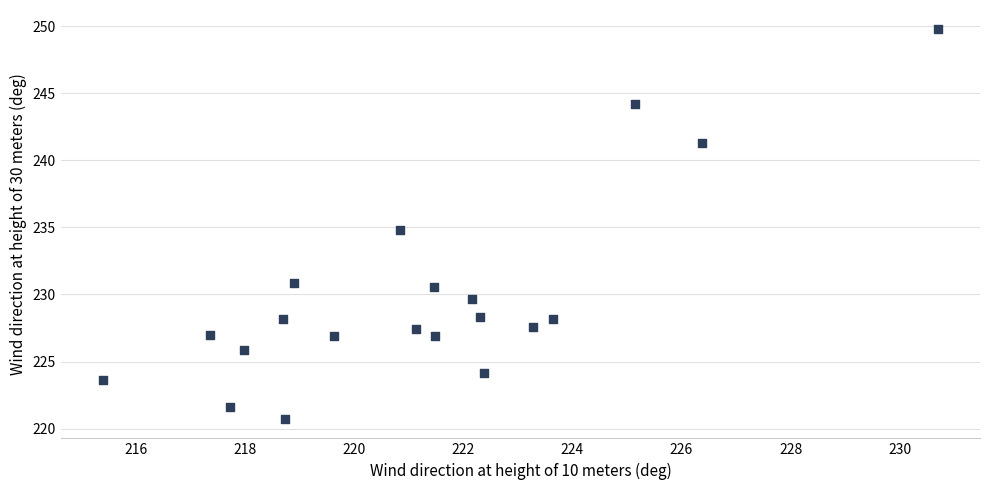

What is the range of X values (max minus min)?

15.3